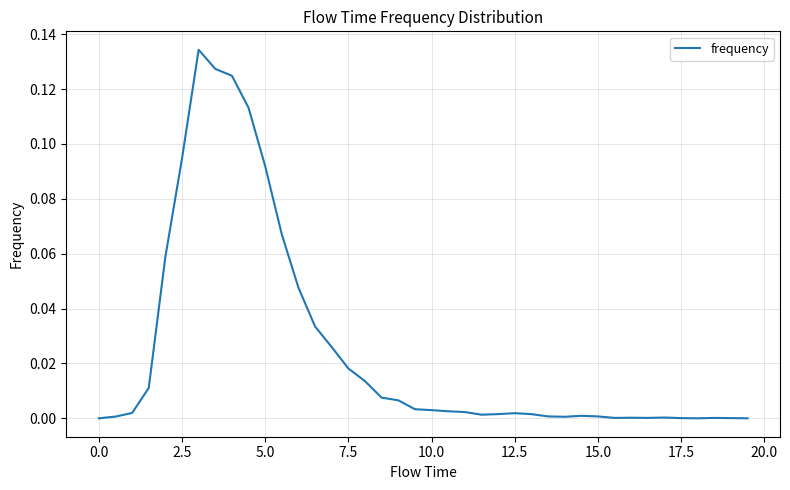

The chart shows a value of 0.0 at 0.0. True or false?

True